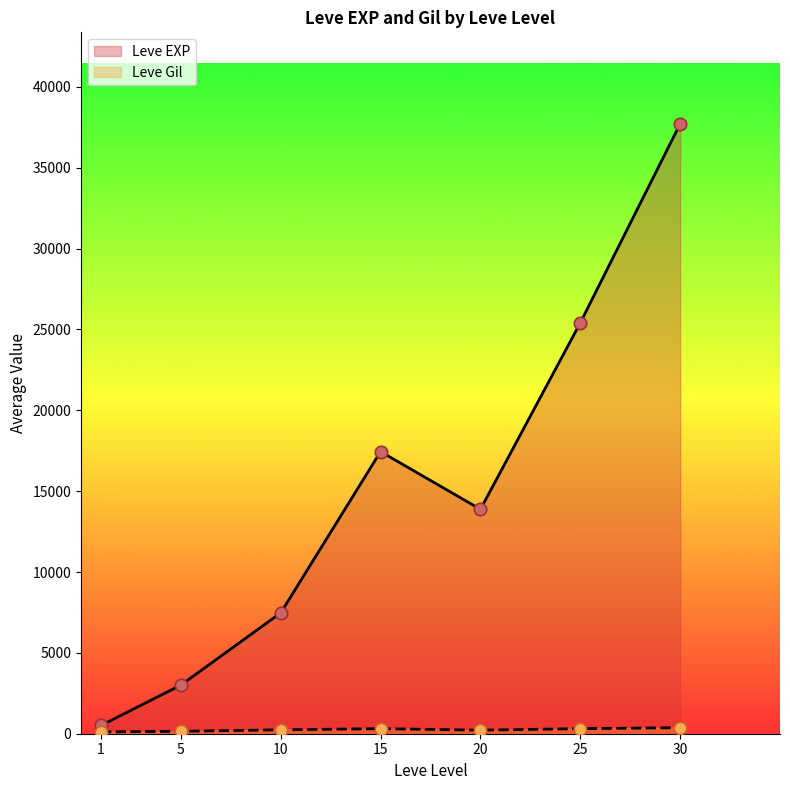

What is the total value across all series at 25?

25722.7